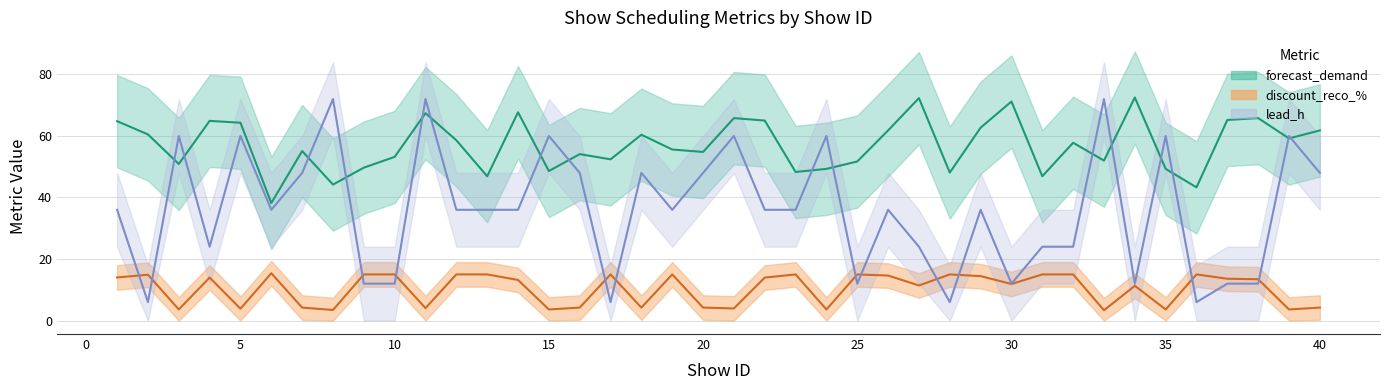

True or false: lead_h has more than 2 points higher than both neighbors.

True